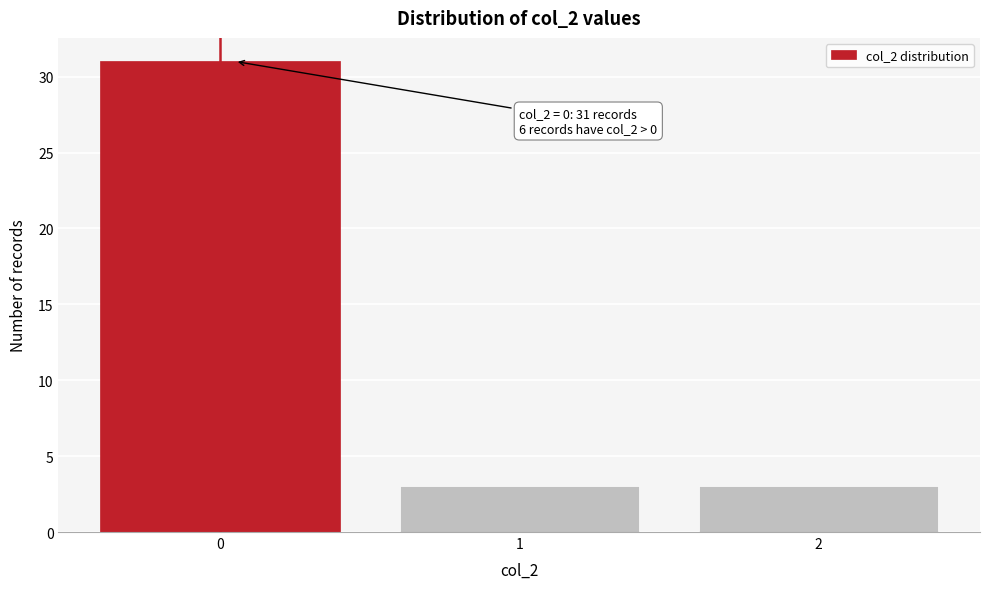

Over which range of the x-axis is the bar tallest?

-0.5 to 0.5